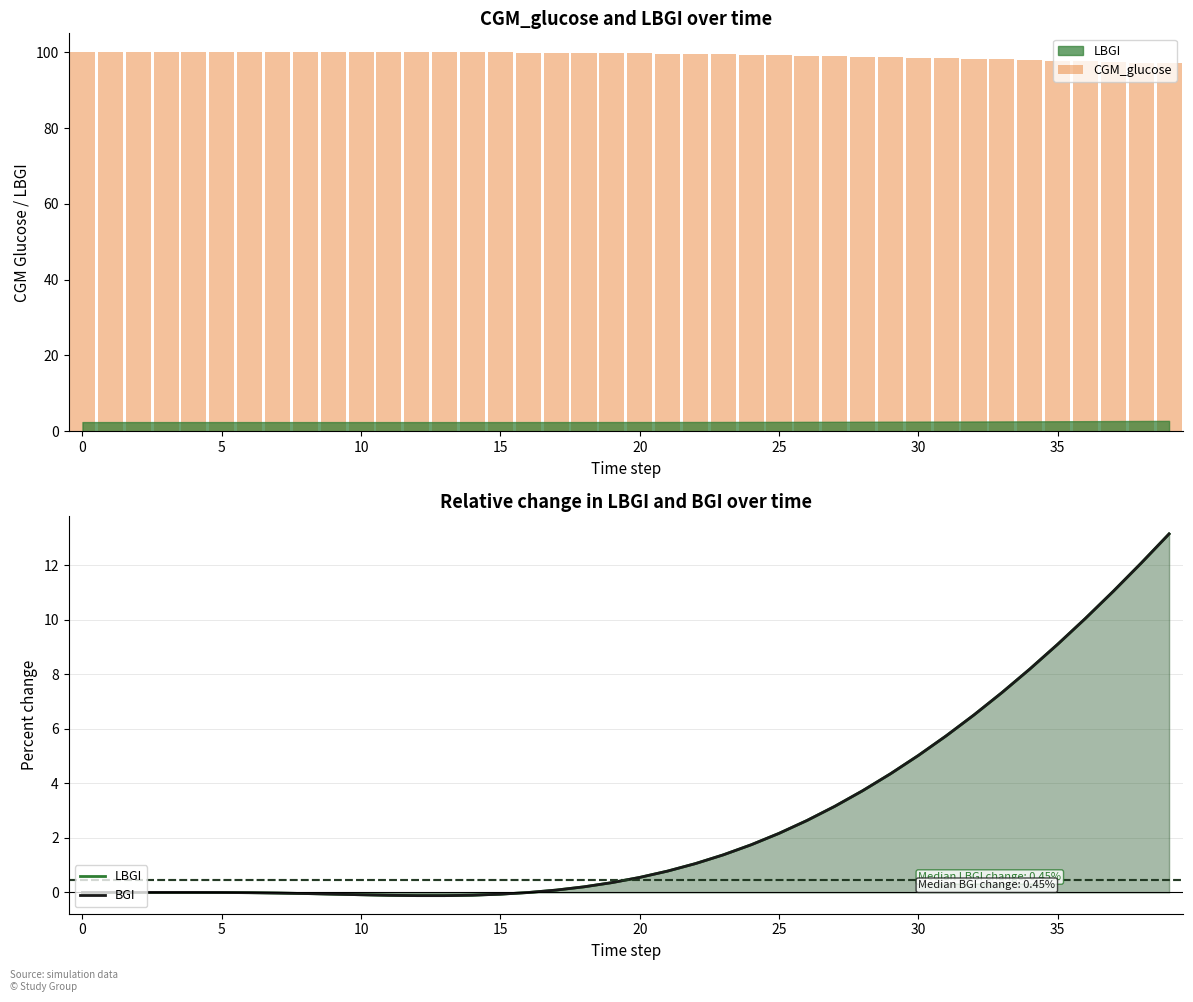

Reading left to right, extract all data points from this chart.

CGM_glucose: 100.0	100.0	100.0	100.0	100.0	100.0	100.0	100.0	100.0	100.0	100.0	100.0	100.0	100.0	100.0	100.0	99.9	99.9	99.9	99.8	99.7	99.7	99.6	99.5	99.4	99.3	99.2	99.0	98.9	98.8	98.6	98.5	98.3	98.1	98.0	97.8	97.7	97.5	97.3	97.2
LBGI: 0.0	0.0	0.0	0.0	0.0	-0.0	-0.0	-0.0	-0.0	-0.1	-0.1	-0.1	-0.1	-0.1	-0.1	-0.1	-0.0	0.1	0.2	0.4	0.5	0.8	1.1	1.4	1.7	2.2	2.6	3.2	3.7	4.3	5.0	5.7	6.5	7.3	8.2	9.1	10.0	11.0	12.1	13.1
BGI: 0.0	0.0	0.0	0.0	0.0	-0.0	-0.0	-0.0	-0.0	-0.1	-0.1	-0.1	-0.1	-0.1	-0.1	-0.1	-0.0	0.1	0.2	0.4	0.5	0.8	1.1	1.4	1.7	2.2	2.6	3.2	3.7	4.3	5.0	5.7	6.5	7.3	8.2	9.1	10.0	11.0	12.1	13.1